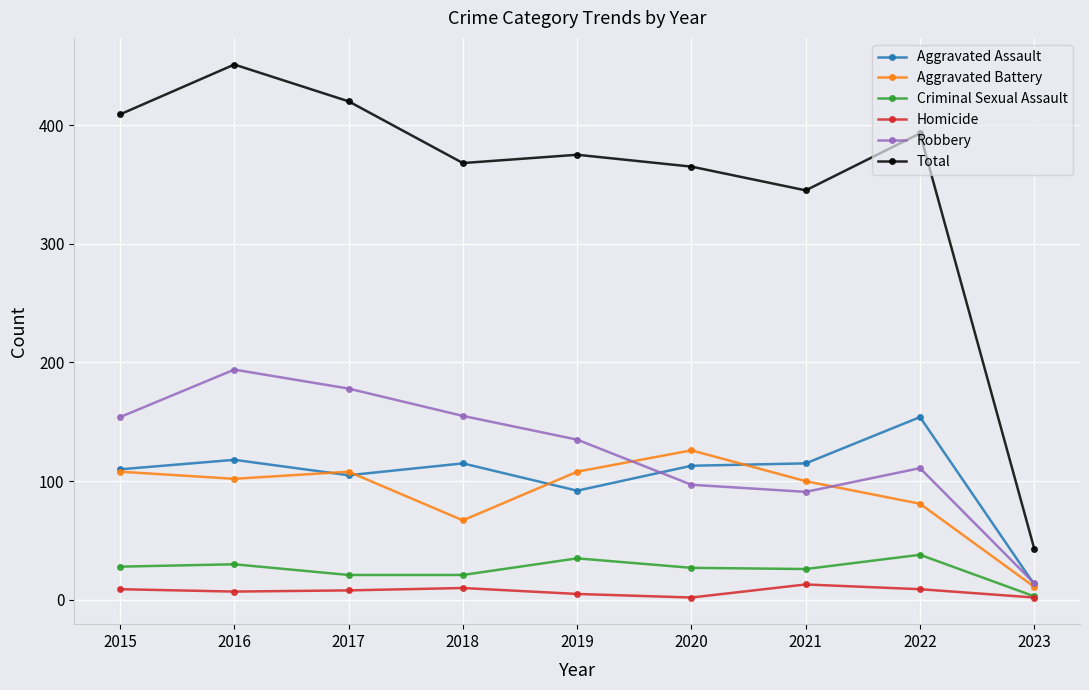

What are all the series names shown in the legend?

Aggravated Assault, Aggravated Battery, Criminal Sexual Assault, Homicide, Robbery, Total